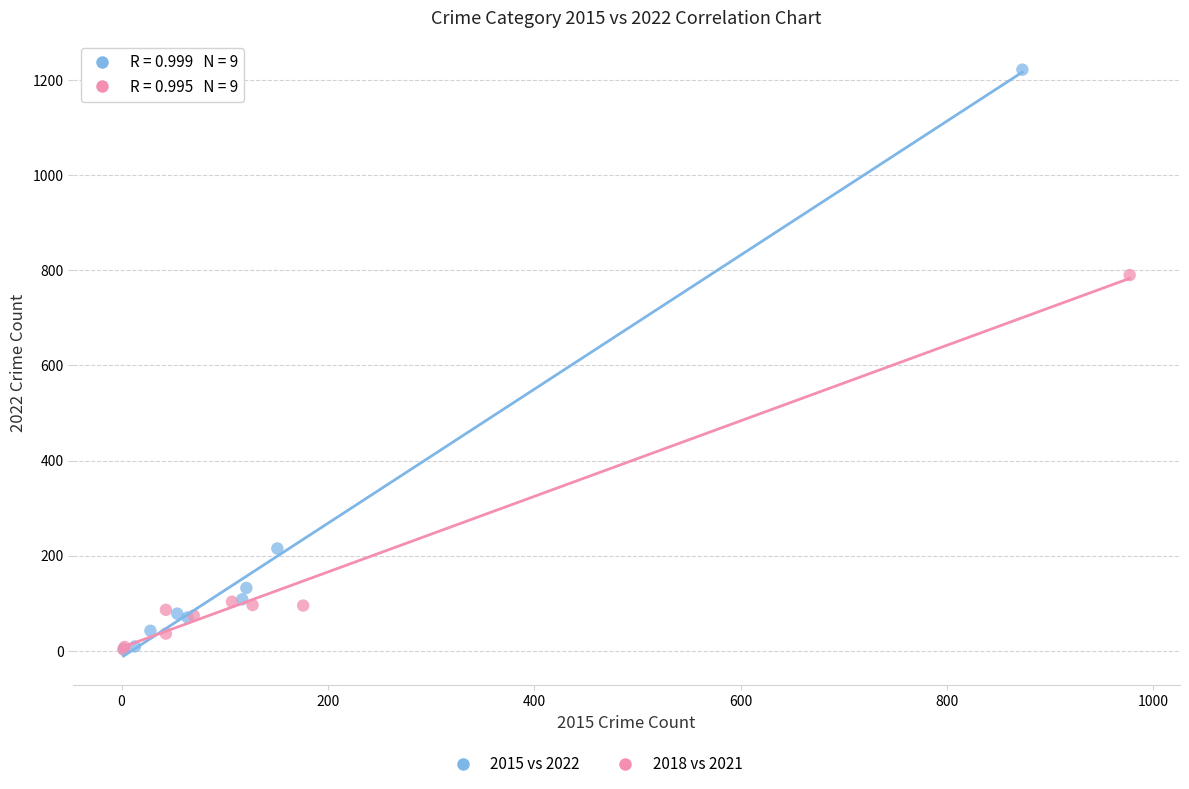

Which series has the largest Y range (max minus min)?

2015 vs 2022